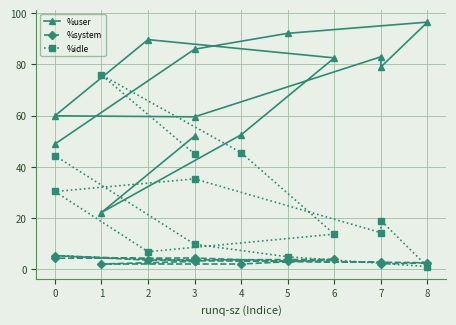

List the series in order of their peak value, lowest first.

%system, %idle, %user